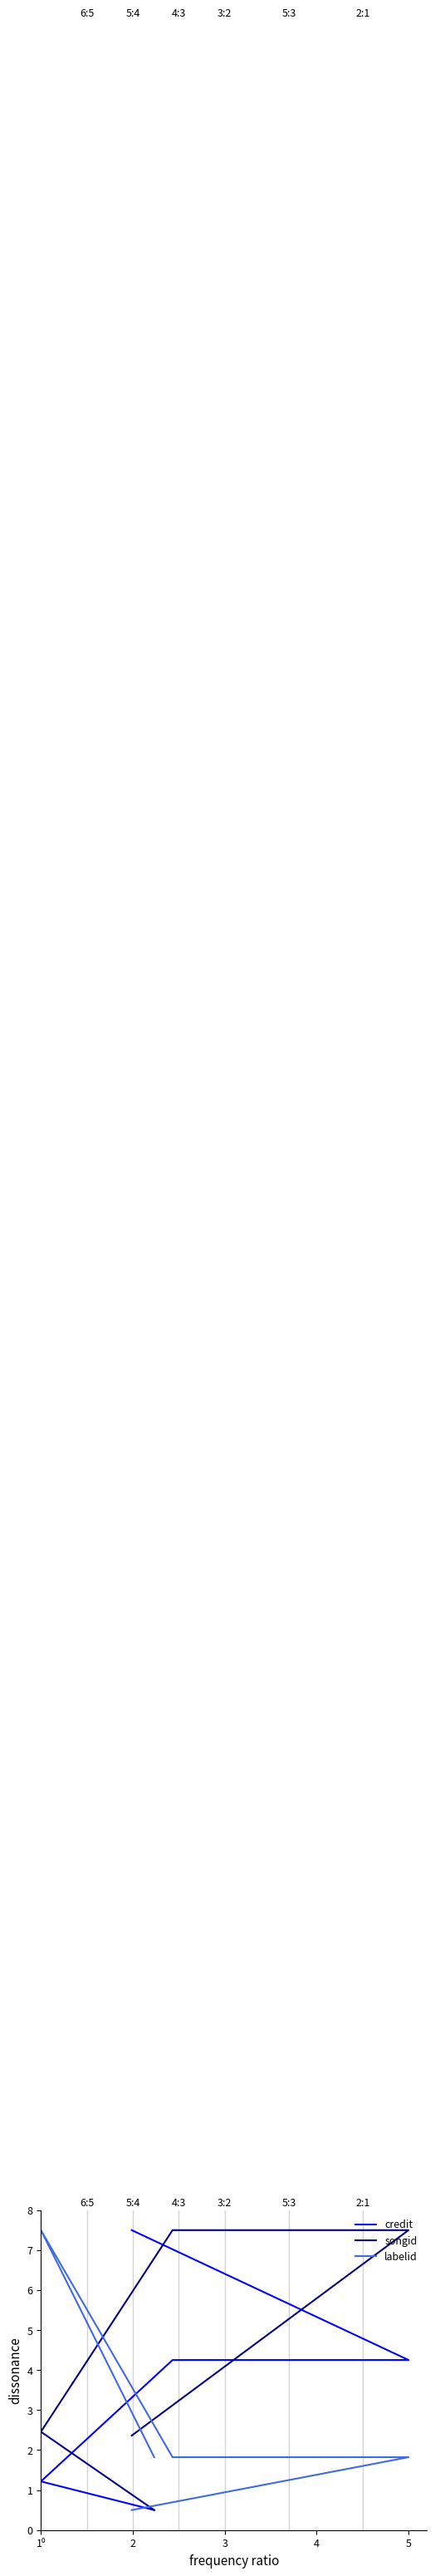

What is the greatest value displayed?

7.5